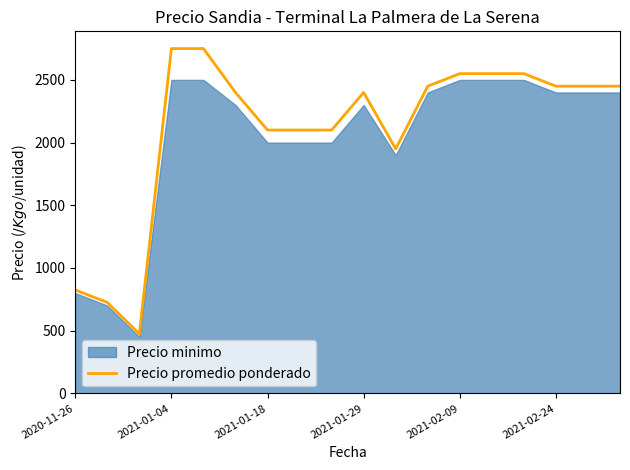

Reading left to right, extract all data points from this chart.

825	725	475	2750	2750	2400	2100	2100	2100	2400	1950	2450	2550	2550	2550	2450	2450	2450